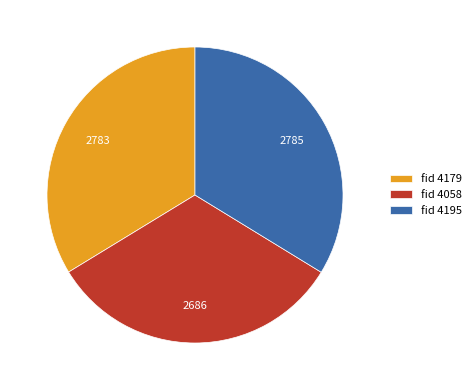

Which category has the smallest portion of the pie?

fid 4058